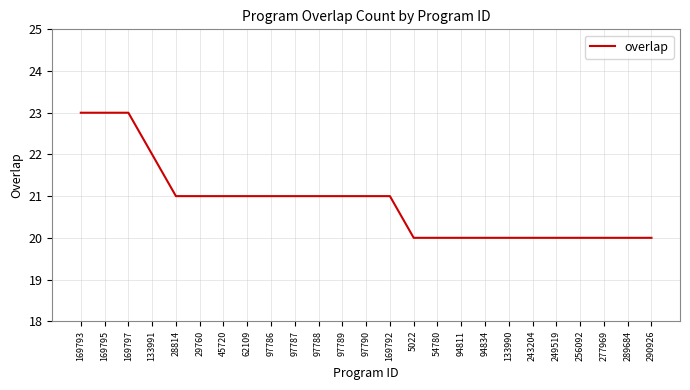

The chart shows a value of 11 at 97788. True or false?

False